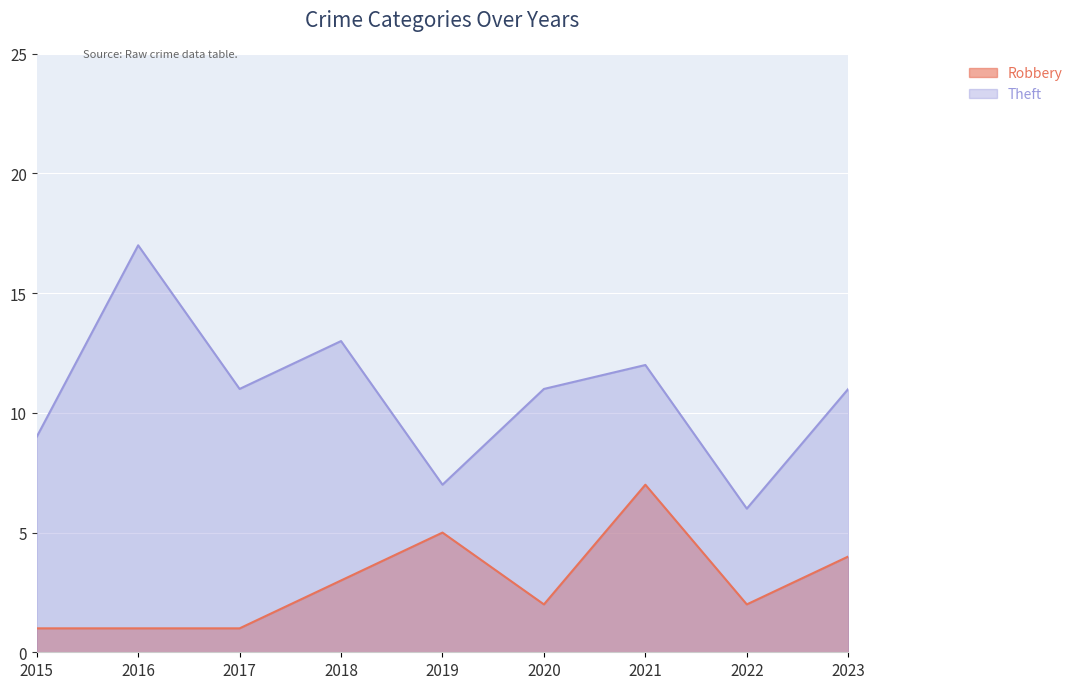

What is the average value of the Theft series?

11